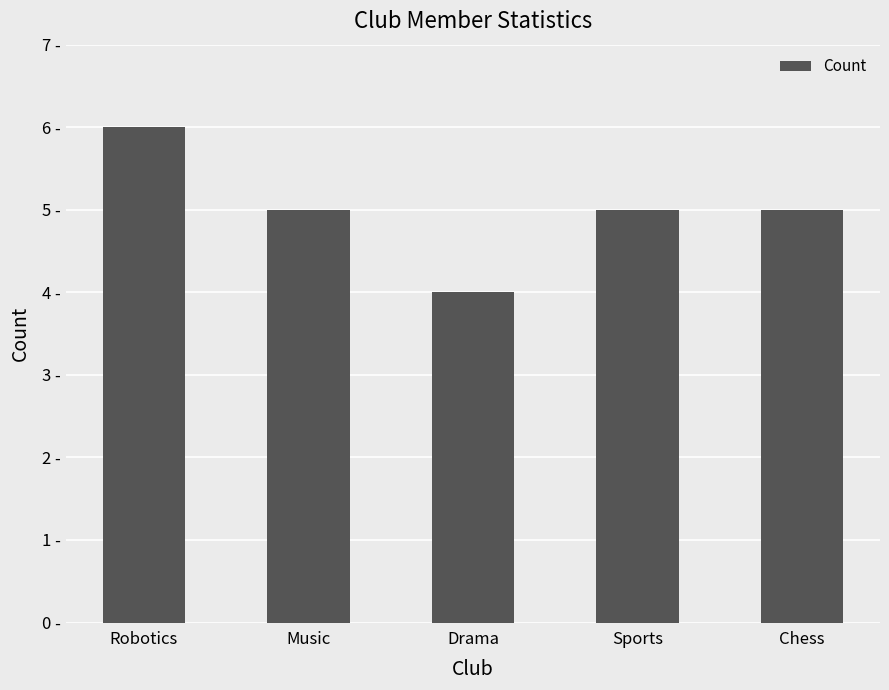

What is the label of the 5th bar from the right?

Robotics